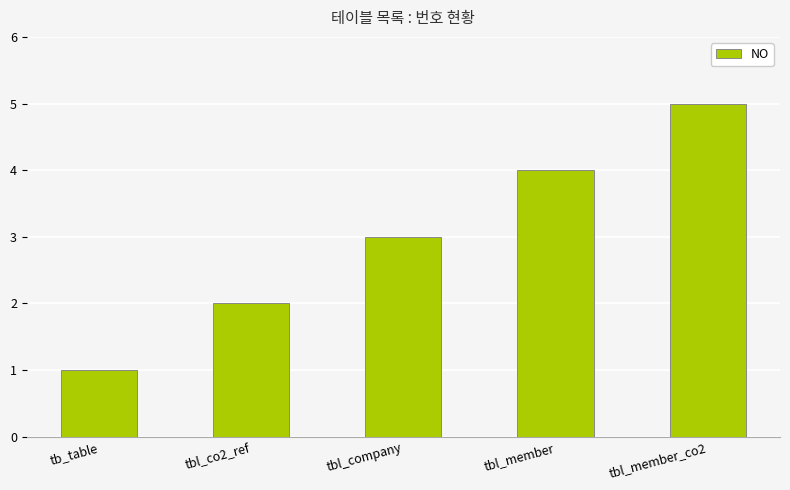

Is it true that the value at tbl_company is 3?

True